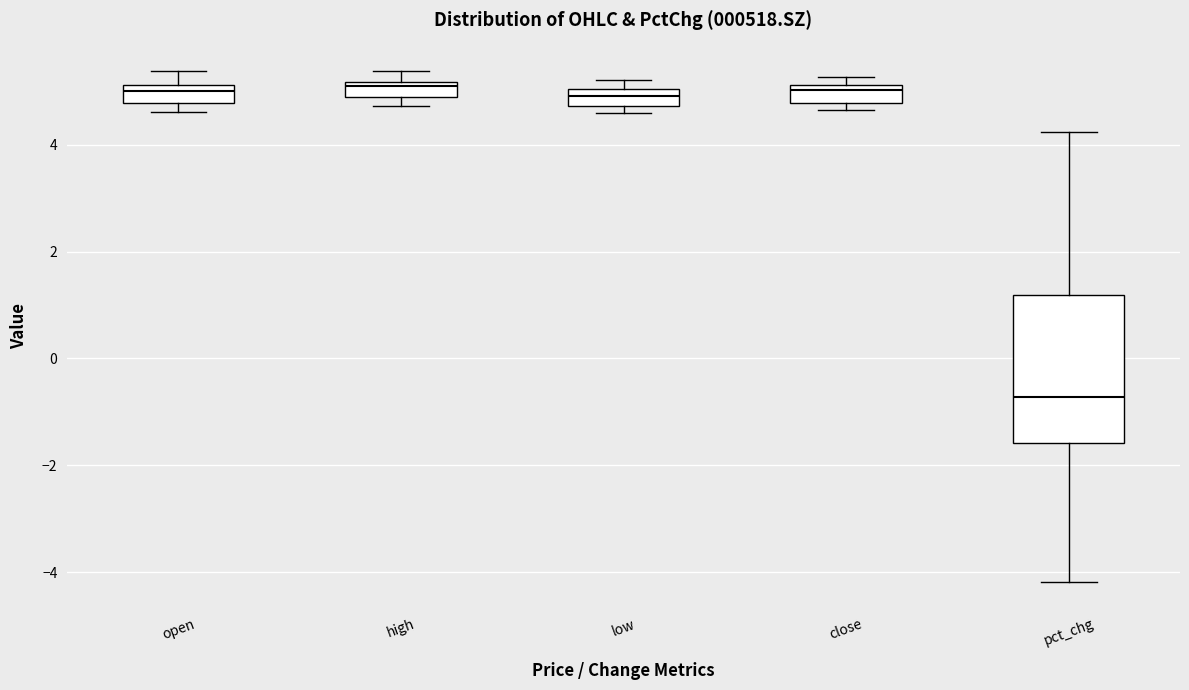

Where does the upper whisker of the box for high end on the y-axis? The values are not printed on the chart, so give them approximately, as read against the axis.

5.4